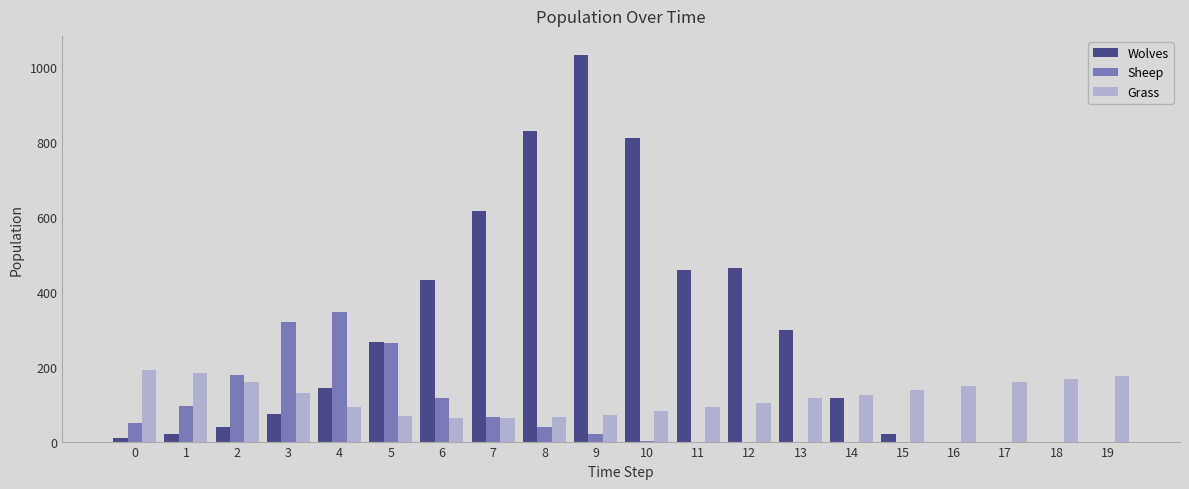

What is the maximum value shown in the chart?

1031